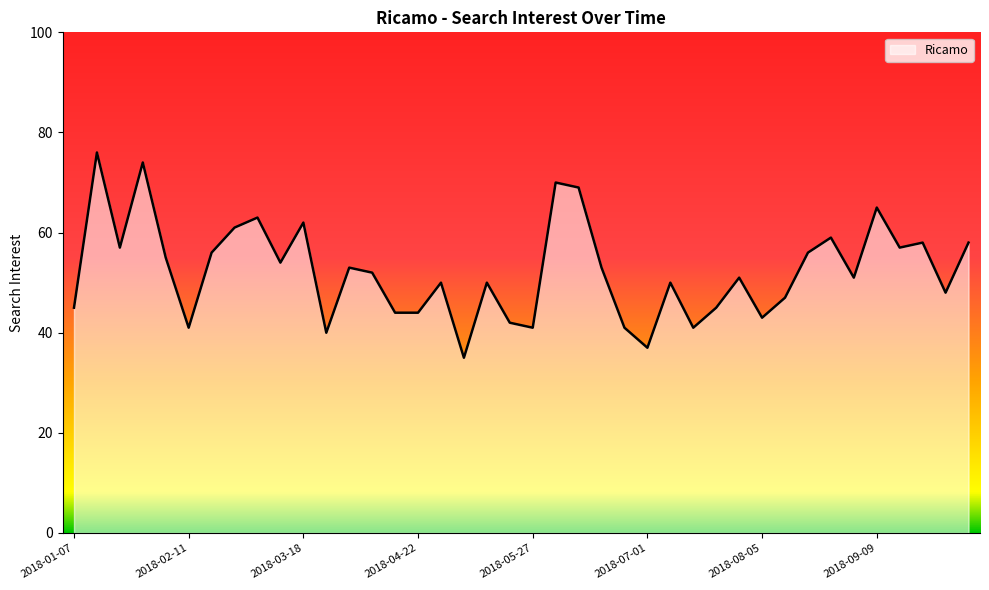

What is the average value?

52